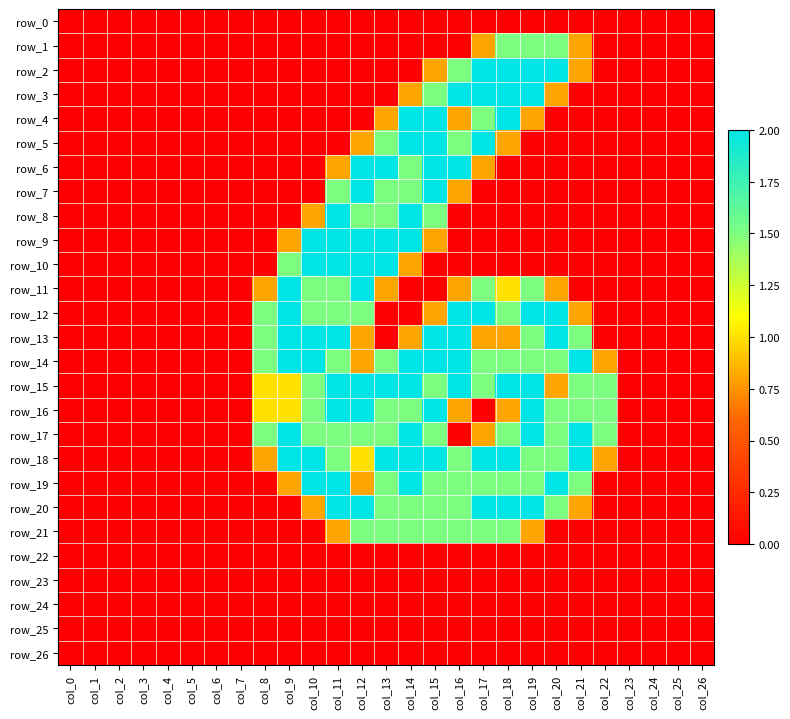

Reading left to right, what are all the values shown in this chart?

row_0: 0.0	0.0	0.0	0.0	0.0	0.0	0.0	0.0	0.0	0.0	0.0	0.0	0.0	0.0	0.0	0.0	0.0	0.0	0.0	0.0	0.0	0.0	0.0	0.0	0.0	0.0	0.0
row_1: 0.0	0.0	0.0	0.0	0.0	0.0	0.0	0.0	0.0	0.0	0.0	0.0	0.0	0.0	0.0	0.0	0.0	0.8	1.5	1.5	1.5	0.8	0.0	0.0	0.0	0.0	0.0
row_2: 0.0	0.0	0.0	0.0	0.0	0.0	0.0	0.0	0.0	0.0	0.0	0.0	0.0	0.0	0.0	0.8	1.5	2.0	2.0	2.0	2.0	0.8	0.0	0.0	0.0	0.0	0.0
row_3: 0.0	0.0	0.0	0.0	0.0	0.0	0.0	0.0	0.0	0.0	0.0	0.0	0.0	0.0	0.8	1.5	2.0	2.0	2.0	2.0	0.8	0.0	0.0	0.0	0.0	0.0	0.0
row_4: 0.0	0.0	0.0	0.0	0.0	0.0	0.0	0.0	0.0	0.0	0.0	0.0	0.0	0.8	2.0	2.0	0.8	1.5	2.0	0.8	0.0	0.0	0.0	0.0	0.0	0.0	0.0
row_5: 0.0	0.0	0.0	0.0	0.0	0.0	0.0	0.0	0.0	0.0	0.0	0.0	0.8	1.5	2.0	2.0	1.5	2.0	0.8	0.0	0.0	0.0	0.0	0.0	0.0	0.0	0.0
row_6: 0.0	0.0	0.0	0.0	0.0	0.0	0.0	0.0	0.0	0.0	0.0	0.8	2.0	2.0	1.5	2.0	2.0	0.8	0.0	0.0	0.0	0.0	0.0	0.0	0.0	0.0	0.0
row_7: 0.0	0.0	0.0	0.0	0.0	0.0	0.0	0.0	0.0	0.0	0.0	1.5	2.0	1.5	1.5	2.0	0.8	0.0	0.0	0.0	0.0	0.0	0.0	0.0	0.0	0.0	0.0
row_8: 0.0	0.0	0.0	0.0	0.0	0.0	0.0	0.0	0.0	0.0	0.8	2.0	1.5	1.5	2.0	1.5	0.0	0.0	0.0	0.0	0.0	0.0	0.0	0.0	0.0	0.0	0.0
row_9: 0.0	0.0	0.0	0.0	0.0	0.0	0.0	0.0	0.0	0.8	2.0	2.0	2.0	2.0	2.0	0.8	0.0	0.0	0.0	0.0	0.0	0.0	0.0	0.0	0.0	0.0	0.0
row_10: 0.0	0.0	0.0	0.0	0.0	0.0	0.0	0.0	0.0	1.5	2.0	2.0	2.0	2.0	0.8	0.0	0.0	0.0	0.0	0.0	0.0	0.0	0.0	0.0	0.0	0.0	0.0
row_11: 0.0	0.0	0.0	0.0	0.0	0.0	0.0	0.0	0.8	2.0	1.5	1.5	2.0	0.8	0.0	0.0	0.8	1.5	1.0	1.5	0.8	0.0	0.0	0.0	0.0	0.0	0.0
row_12: 0.0	0.0	0.0	0.0	0.0	0.0	0.0	0.0	1.5	2.0	1.5	1.5	1.5	0.0	0.0	0.8	2.0	2.0	1.5	2.0	2.0	0.8	0.0	0.0	0.0	0.0	0.0
row_13: 0.0	0.0	0.0	0.0	0.0	0.0	0.0	0.0	1.5	2.0	2.0	2.0	0.8	0.0	0.8	2.0	2.0	0.8	0.8	1.5	2.0	1.5	0.0	0.0	0.0	0.0	0.0
row_14: 0.0	0.0	0.0	0.0	0.0	0.0	0.0	0.0	1.5	2.0	2.0	1.5	0.8	1.5	2.0	2.0	2.0	1.5	1.5	1.5	1.5	2.0	0.8	0.0	0.0	0.0	0.0
row_15: 0.0	0.0	0.0	0.0	0.0	0.0	0.0	0.0	1.0	1.0	1.5	2.0	2.0	2.0	2.0	1.5	2.0	1.5	2.0	2.0	0.8	1.5	1.5	0.0	0.0	0.0	0.0
row_16: 0.0	0.0	0.0	0.0	0.0	0.0	0.0	0.0	1.0	1.0	1.5	2.0	2.0	1.5	1.5	2.0	0.8	0.0	0.8	2.0	1.5	1.5	1.5	0.0	0.0	0.0	0.0
row_17: 0.0	0.0	0.0	0.0	0.0	0.0	0.0	0.0	1.5	2.0	1.5	1.5	1.5	1.5	2.0	1.5	0.0	0.8	1.5	2.0	1.5	2.0	1.5	0.0	0.0	0.0	0.0
row_18: 0.0	0.0	0.0	0.0	0.0	0.0	0.0	0.0	0.8	2.0	2.0	1.5	1.0	2.0	2.0	2.0	1.5	2.0	2.0	1.5	1.5	2.0	0.8	0.0	0.0	0.0	0.0
row_19: 0.0	0.0	0.0	0.0	0.0	0.0	0.0	0.0	0.0	0.8	2.0	2.0	0.8	1.5	2.0	1.5	1.5	1.5	1.5	1.5	2.0	1.5	0.0	0.0	0.0	0.0	0.0
row_20: 0.0	0.0	0.0	0.0	0.0	0.0	0.0	0.0	0.0	0.0	0.8	2.0	2.0	1.5	1.5	1.5	1.5	2.0	2.0	2.0	1.5	0.8	0.0	0.0	0.0	0.0	0.0
row_21: 0.0	0.0	0.0	0.0	0.0	0.0	0.0	0.0	0.0	0.0	0.0	0.8	1.5	1.5	1.5	1.5	1.5	1.5	1.5	0.8	0.0	0.0	0.0	0.0	0.0	0.0	0.0
row_22: 0.0	0.0	0.0	0.0	0.0	0.0	0.0	0.0	0.0	0.0	0.0	0.0	0.0	0.0	0.0	0.0	0.0	0.0	0.0	0.0	0.0	0.0	0.0	0.0	0.0	0.0	0.0
row_23: 0.0	0.0	0.0	0.0	0.0	0.0	0.0	0.0	0.0	0.0	0.0	0.0	0.0	0.0	0.0	0.0	0.0	0.0	0.0	0.0	0.0	0.0	0.0	0.0	0.0	0.0	0.0
row_24: 0.0	0.0	0.0	0.0	0.0	0.0	0.0	0.0	0.0	0.0	0.0	0.0	0.0	0.0	0.0	0.0	0.0	0.0	0.0	0.0	0.0	0.0	0.0	0.0	0.0	0.0	0.0
row_25: 0.0	0.0	0.0	0.0	0.0	0.0	0.0	0.0	0.0	0.0	0.0	0.0	0.0	0.0	0.0	0.0	0.0	0.0	0.0	0.0	0.0	0.0	0.0	0.0	0.0	0.0	0.0
row_26: 0.0	0.0	0.0	0.0	0.0	0.0	0.0	0.0	0.0	0.0	0.0	0.0	0.0	0.0	0.0	0.0	0.0	0.0	0.0	0.0	0.0	0.0	0.0	0.0	0.0	0.0	0.0